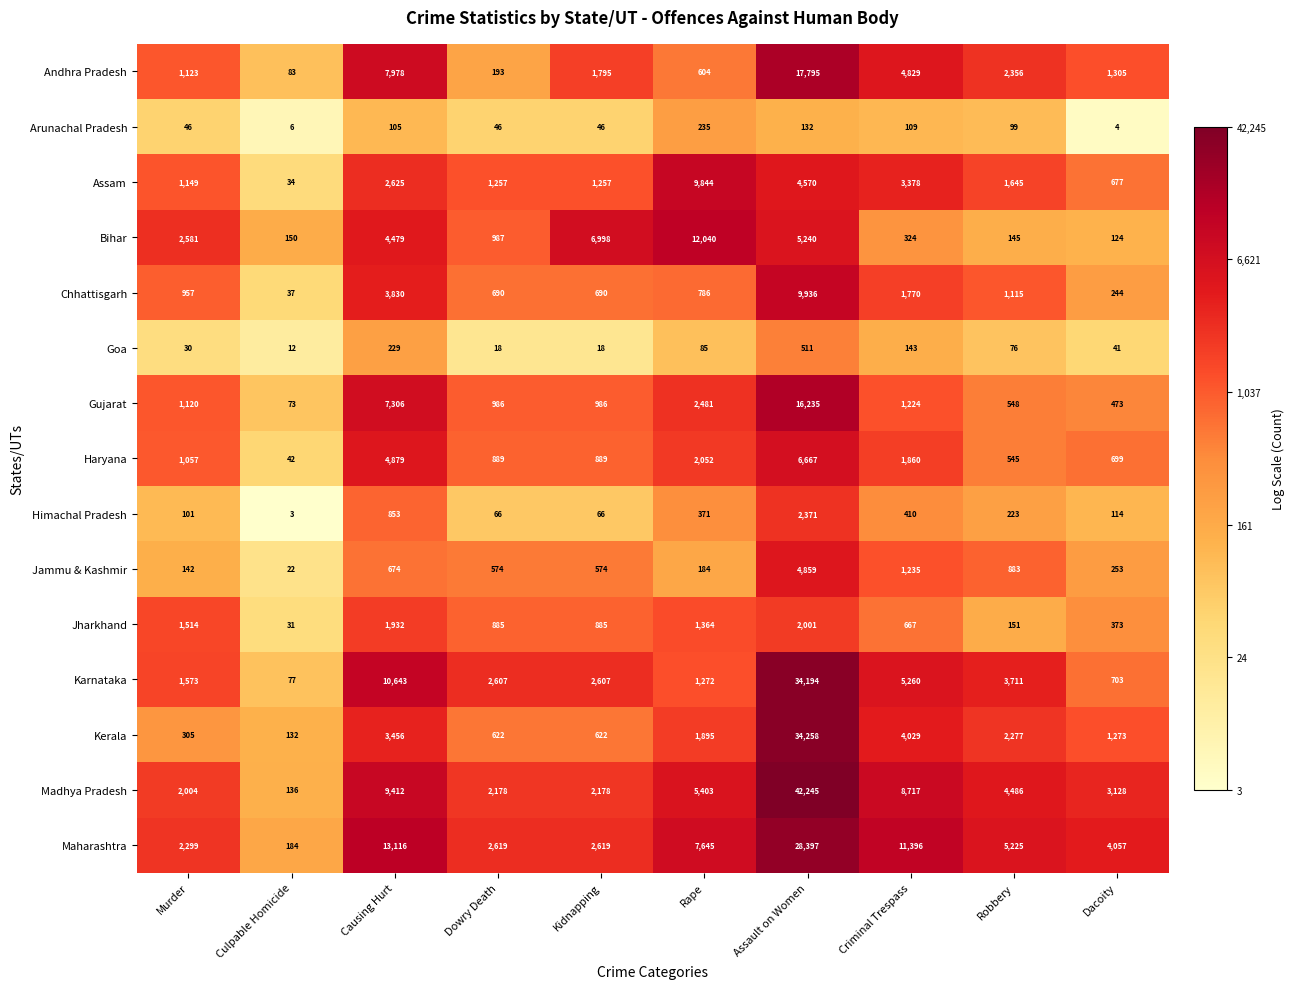

Where is Goa nearest to the value 261?

Causing Hurt